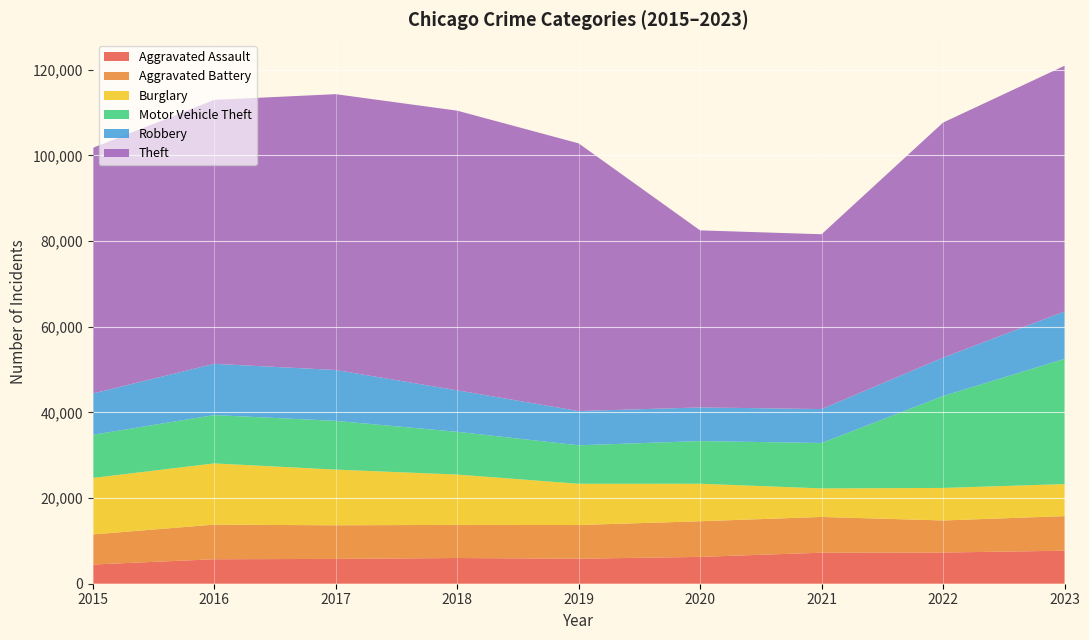

Reading right to left, what are all the values shown in this chart?

Aggravated Assault: 2023=7708	2022=7280	2021=7242	2020=6265	2019=5841	2018=6001	2017=5793	2016=5712	2015=4480
Aggravated Battery: 2023=8076	2022=7488	2021=8347	2020=8319	2019=7858	2018=7735	2017=7845	2016=8086	2015=7019
Burglary: 2023=7477	2022=7592	2021=6662	2020=8758	2019=9638	2018=11747	2017=13001	2016=14289	2015=13184
Motor Vehicle Theft: 2023=29236	2022=21459	2021=10602	2020=9959	2019=8977	2018=9984	2017=11380	2016=11285	2015=10068
Robbery: 2023=11057	2022=8962	2021=7920	2020=7855	2019=7995	2018=9681	2017=11880	2016=11960	2015=9638
Theft: 2023=57365	2022=54874	2021=40809	2020=41332	2019=62494	2018=65288	2017=64386	2016=61623	2015=57350